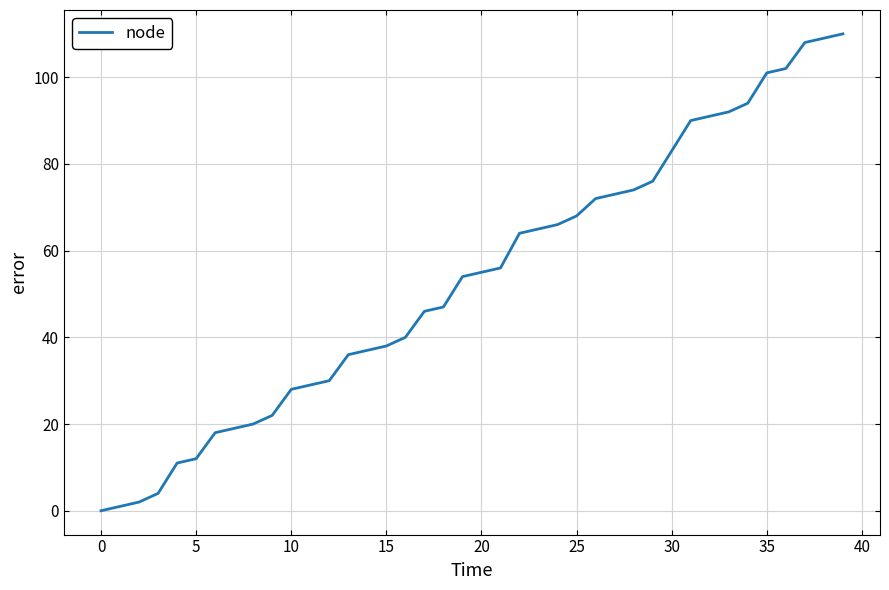

What is the difference between the maximum and minimum values?

110